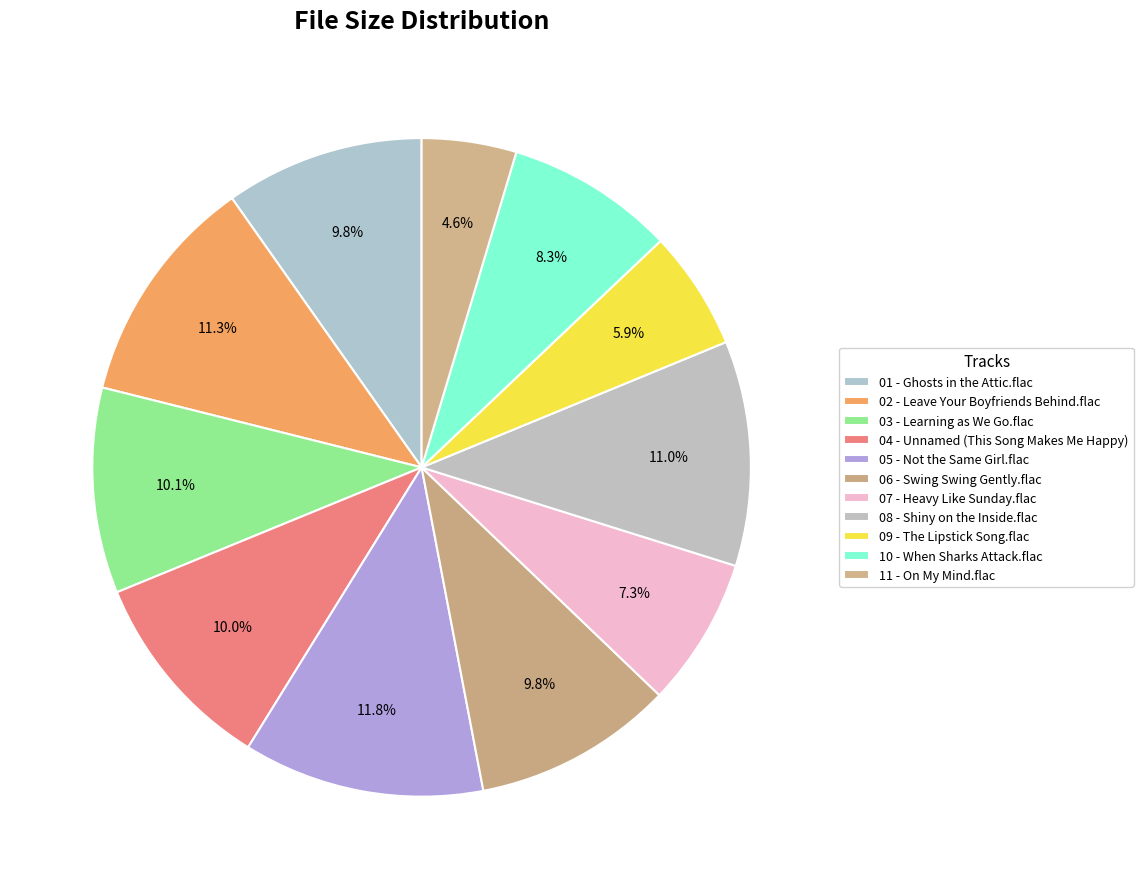

Do 10 - When Sharks Attack.flac and 06 - Swing Swing Gently.flac together represent more than half of the pie?

No